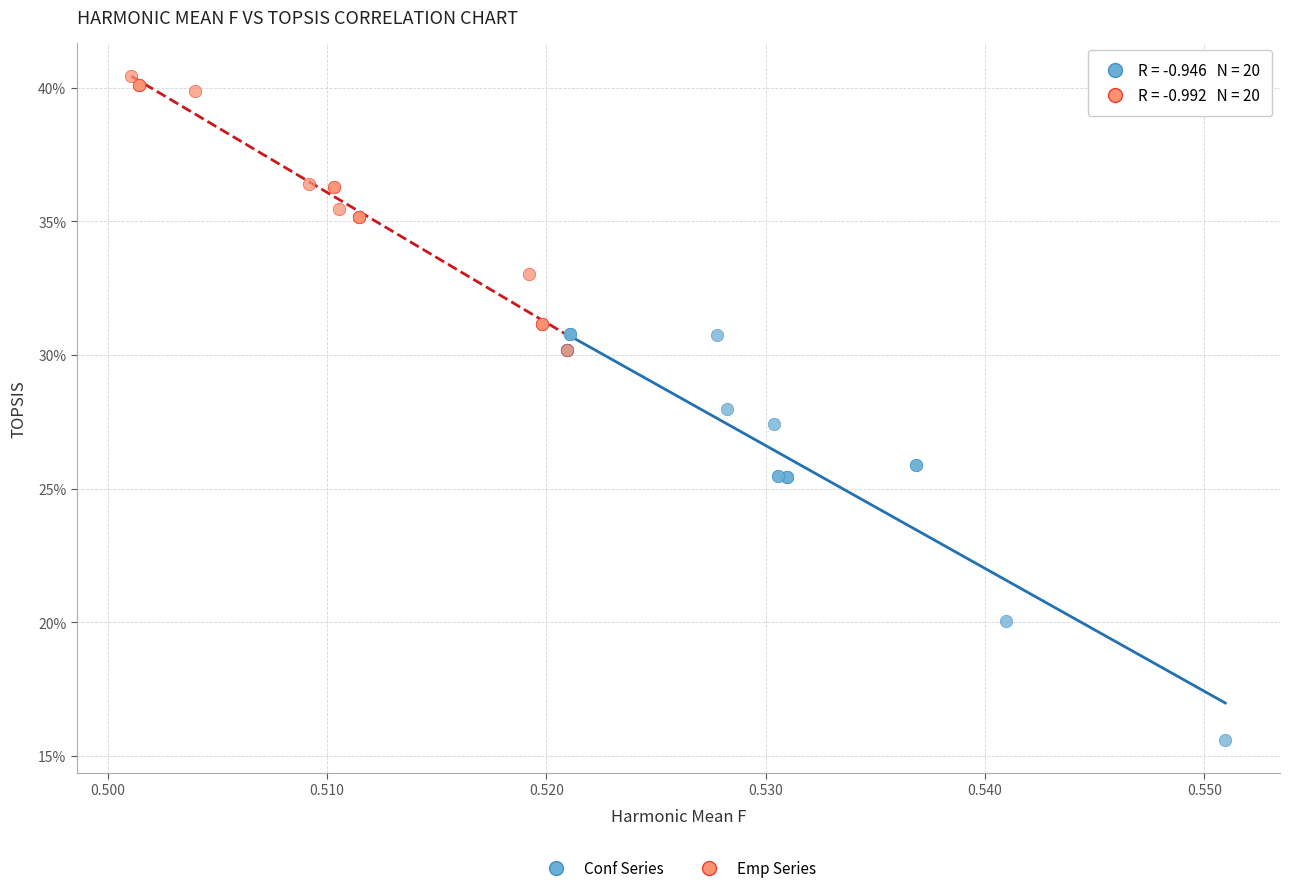

Which series has the largest Y range (max minus min)?

Conf Series